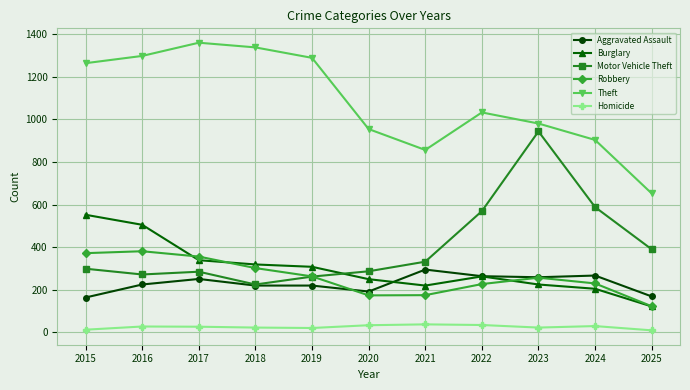

True or false: Theft and Robbery intersect in this chart.

False